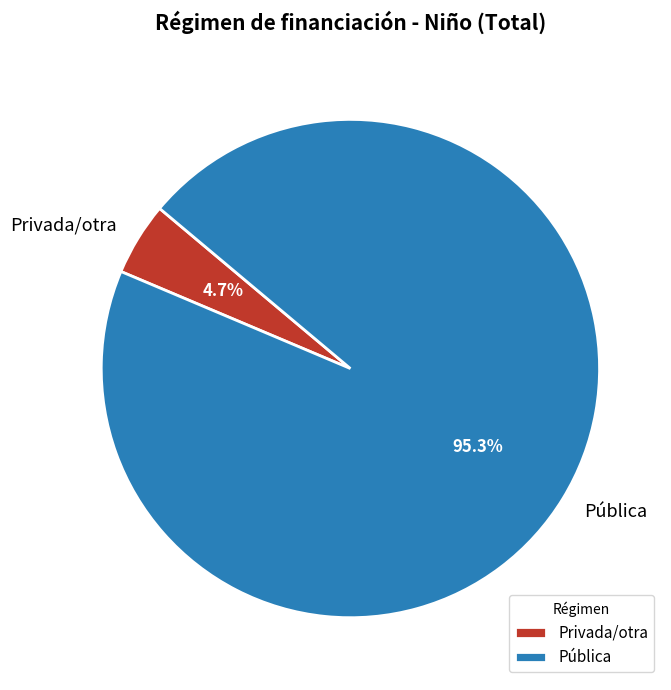

True or false: Privada/otra accounts for 45% of the total.

False